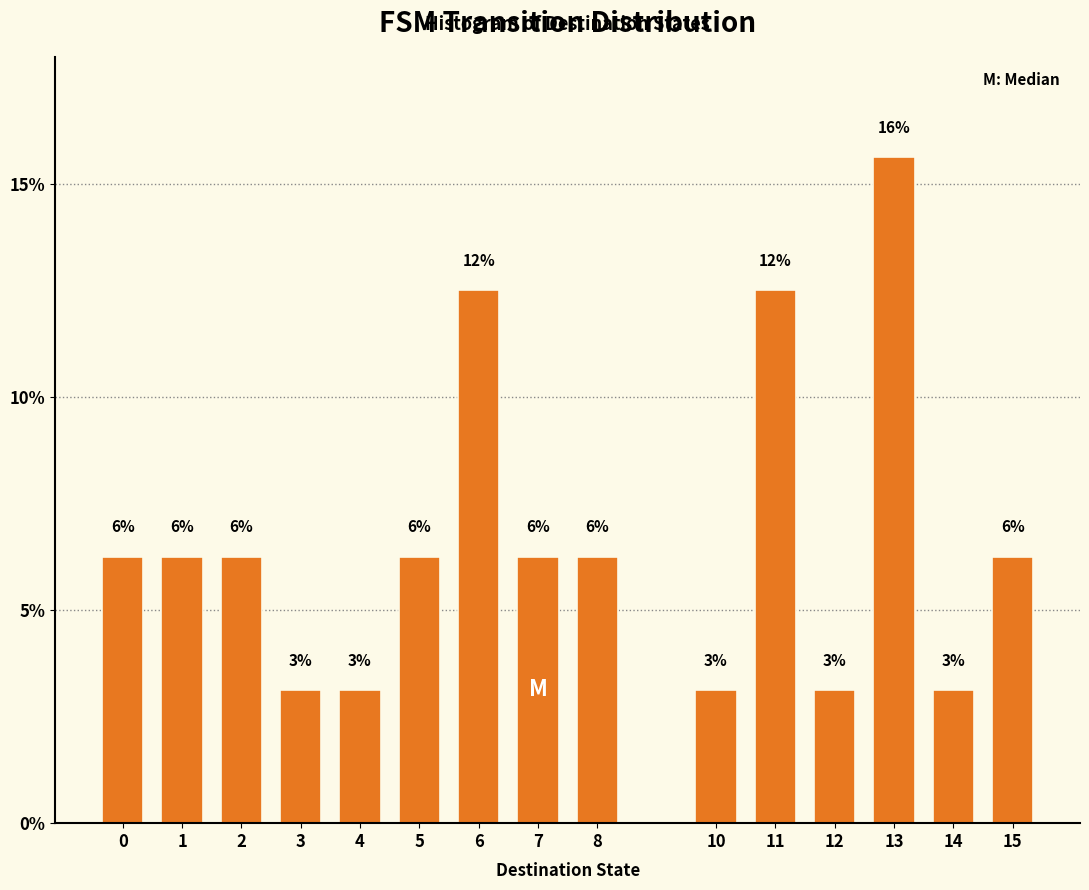

How many bars are there in total?

15